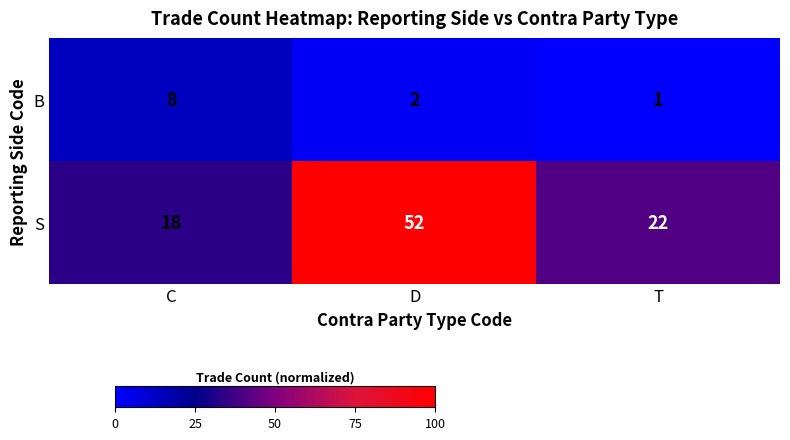

How many B values are between 1 and 8?

3